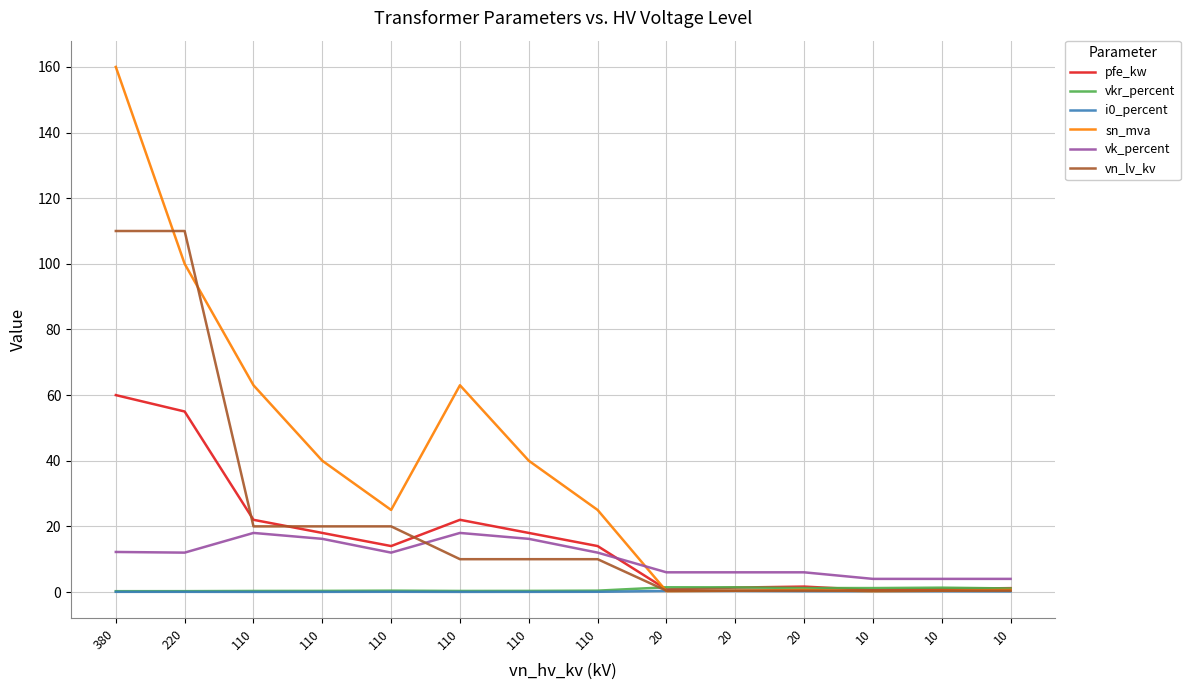

What is the value of the vk_percent point at the 9th from the left?

6.0